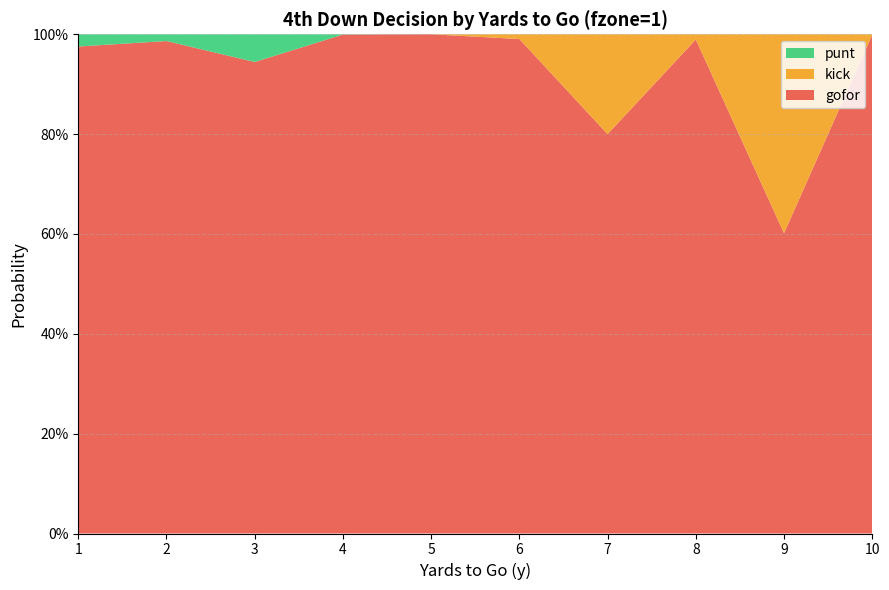

Reading left to right, list all the values displayed in this chart.

gofor: 1=1.0	2=1.0	3=0.9	4=1.0	5=1.0	6=1.0	7=0.8	8=1.0	9=0.6	10=1.0
kick: 1=0.0	2=0.0	3=0.0	4=0.0	5=0.0	6=0.0	7=0.2	8=0.0	9=0.4	10=0.0
punt: 1=0.0	2=0.0	3=0.1	4=0.0	5=0.0	6=0.0	7=0.0	8=0.0	9=0.0	10=0.0